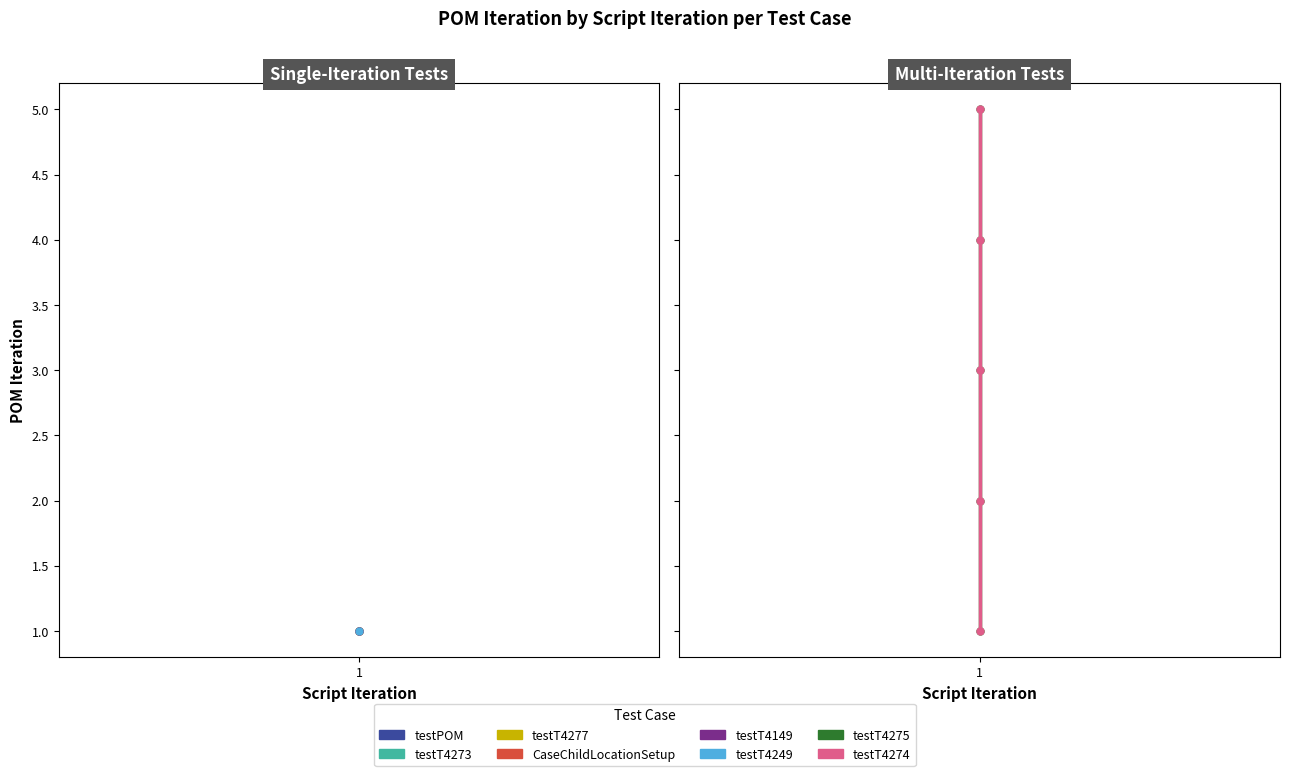

True or false: testT4275 and testT4274 intersect in this chart.

False